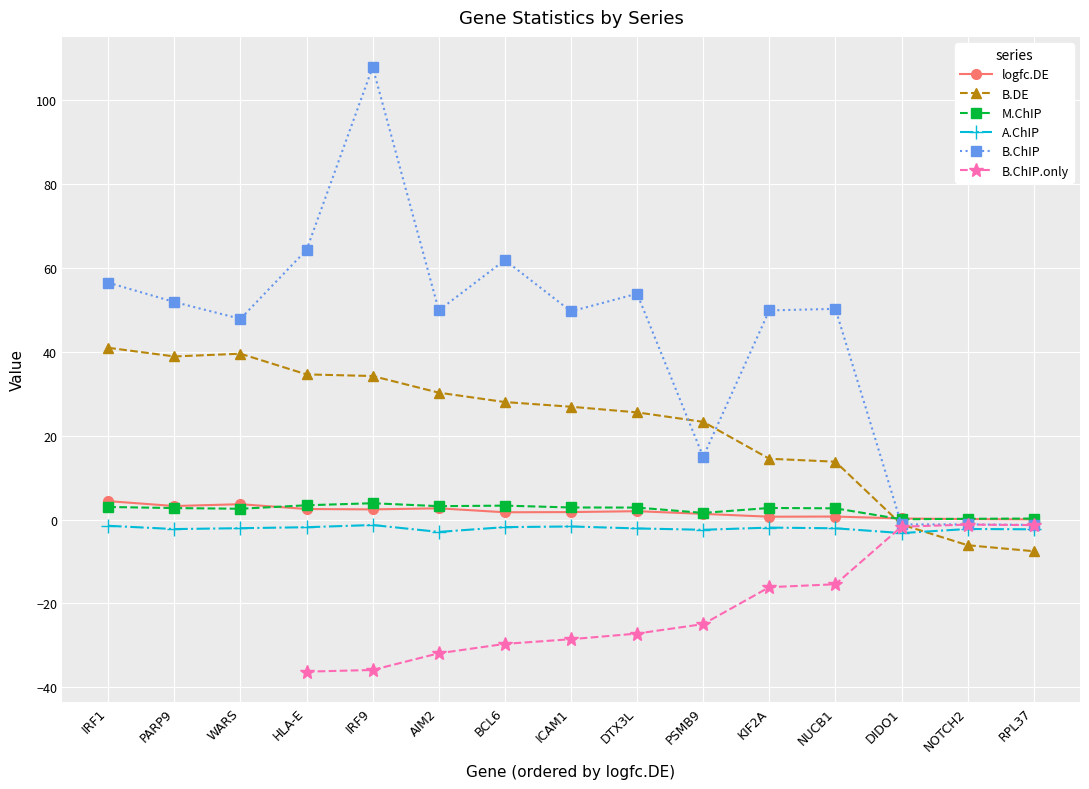

At which category is the sum across all series the highest?

IRF9